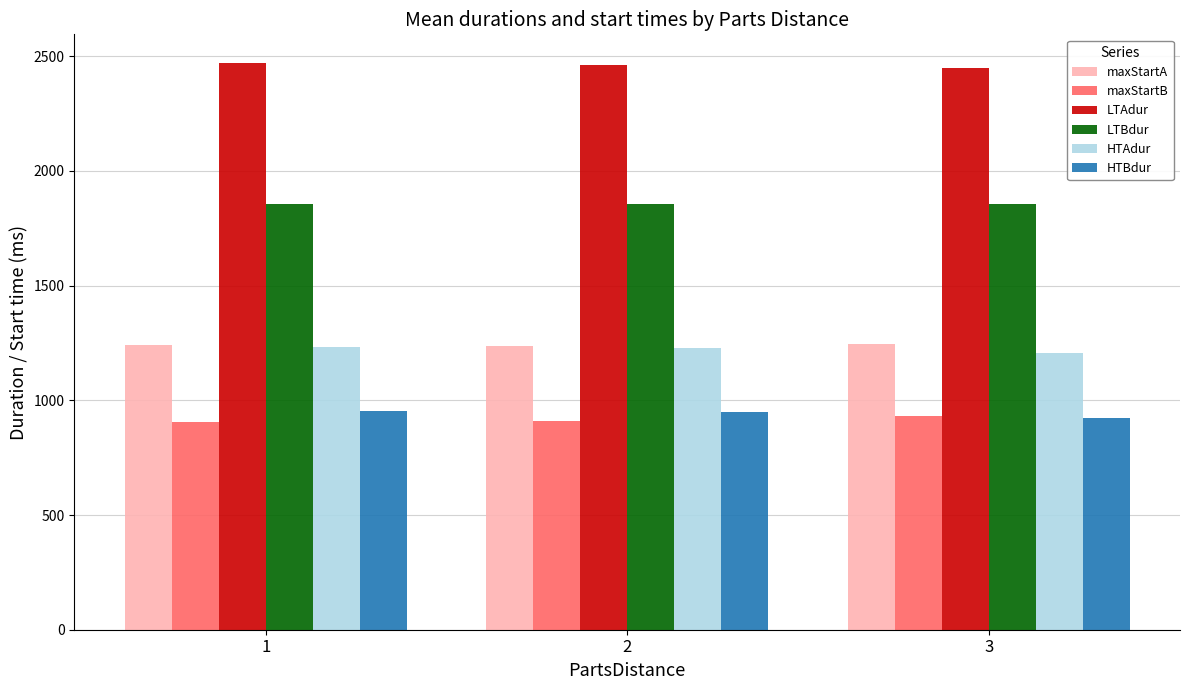

What is the lowest value of the HTAdur series?

1204.3